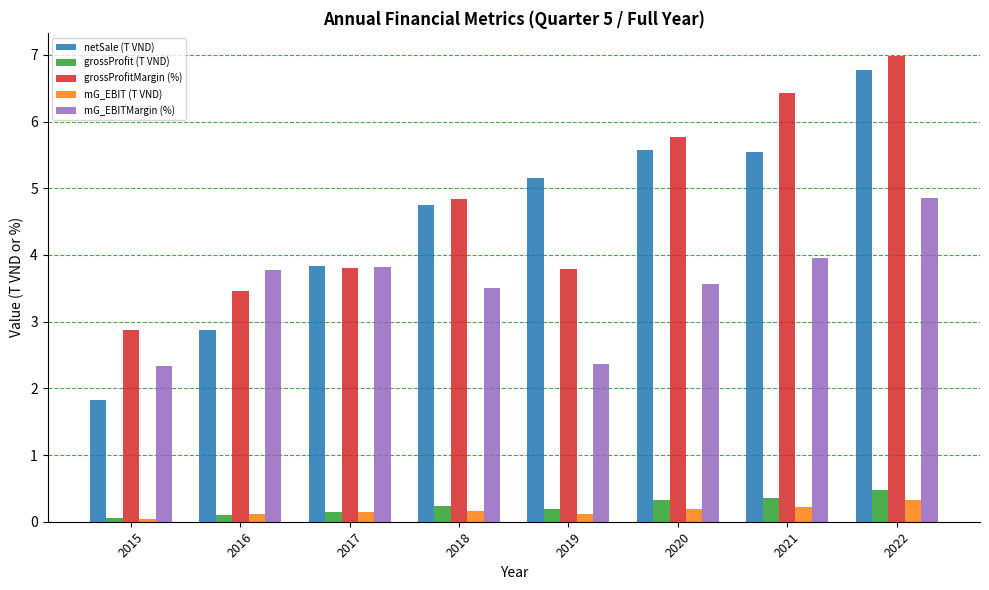

True or false: grossProfitMargin (%) has a value of 2.9 at 2015.

True